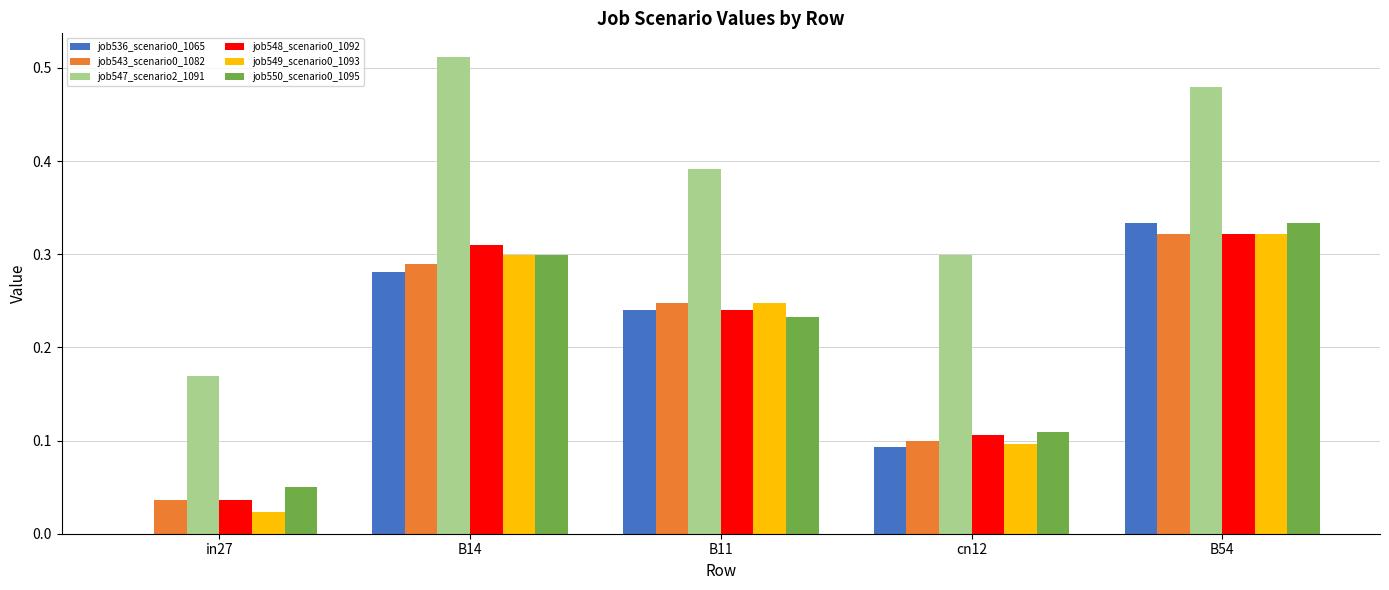

Which label corresponds to the largest value in the chart?

B14